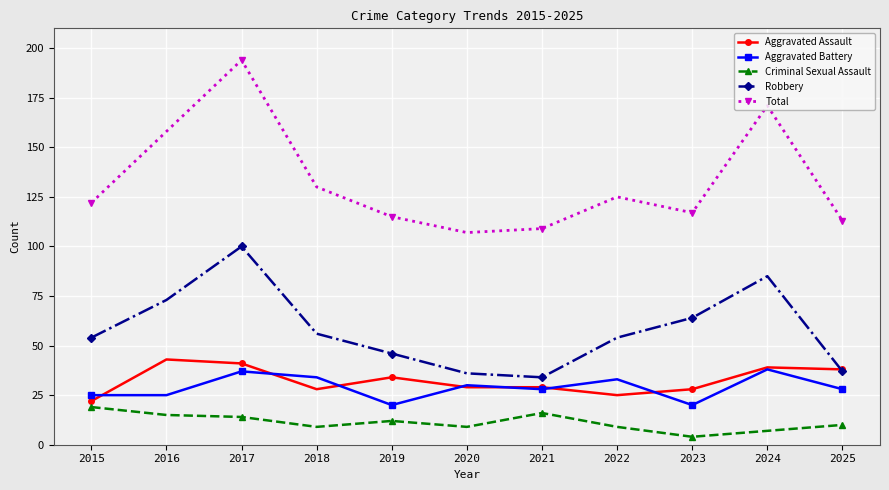

At 2016, list the series in order from smallest to largest.

Criminal Sexual Assault, Aggravated Battery, Aggravated Assault, Robbery, Total